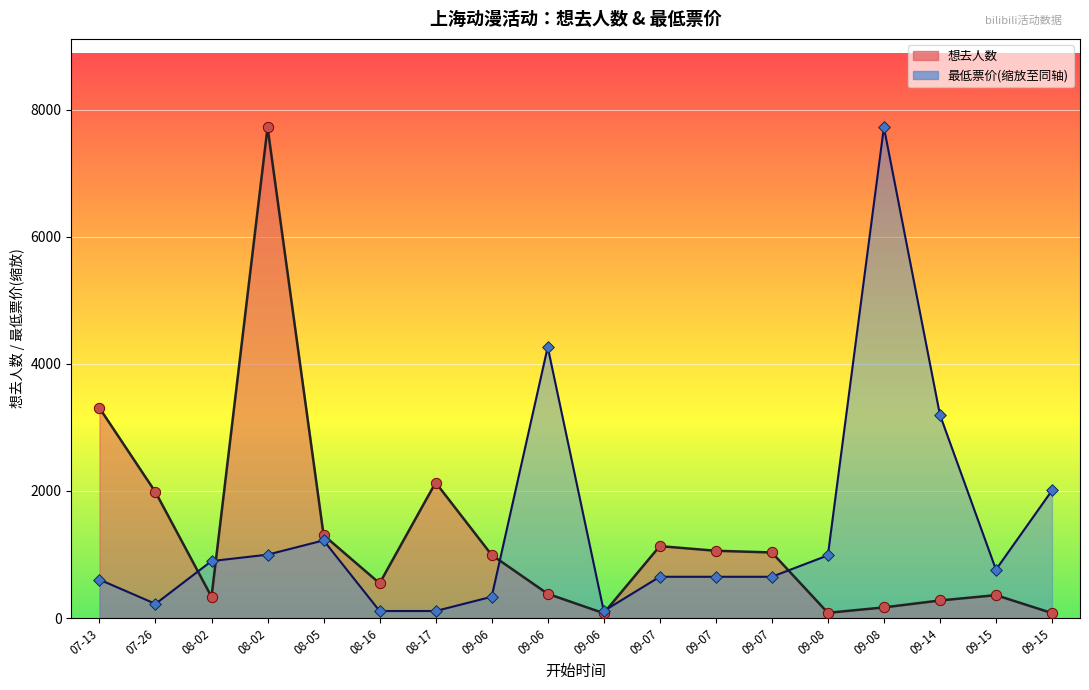

Which series reaches the minimum Y coordinate?

想去人数